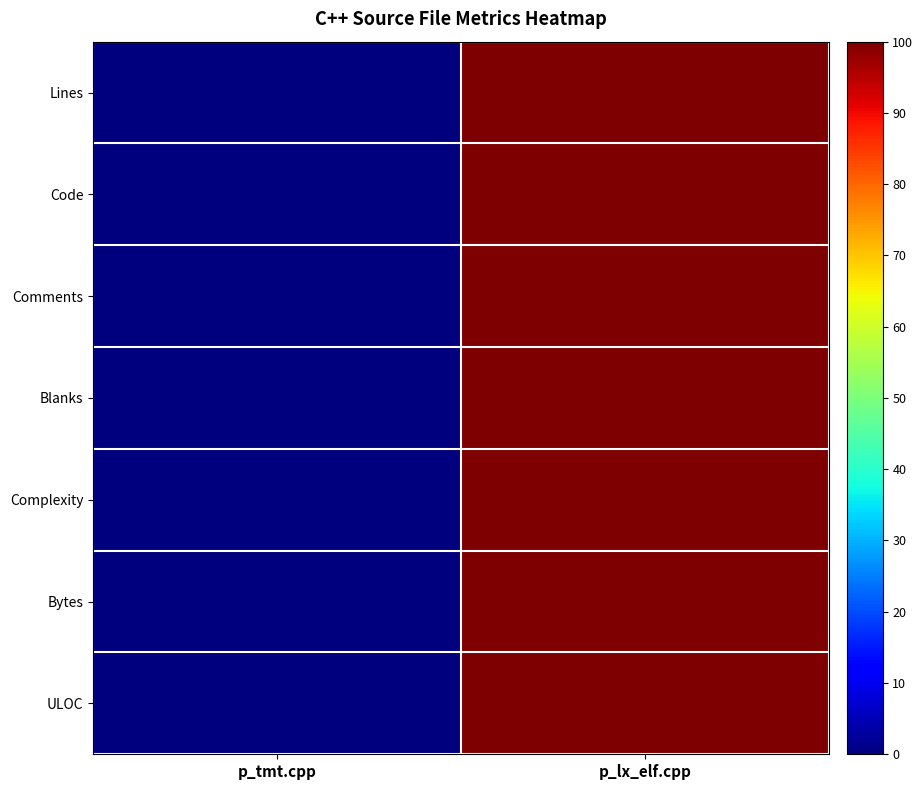

What is the greatest value displayed?

100